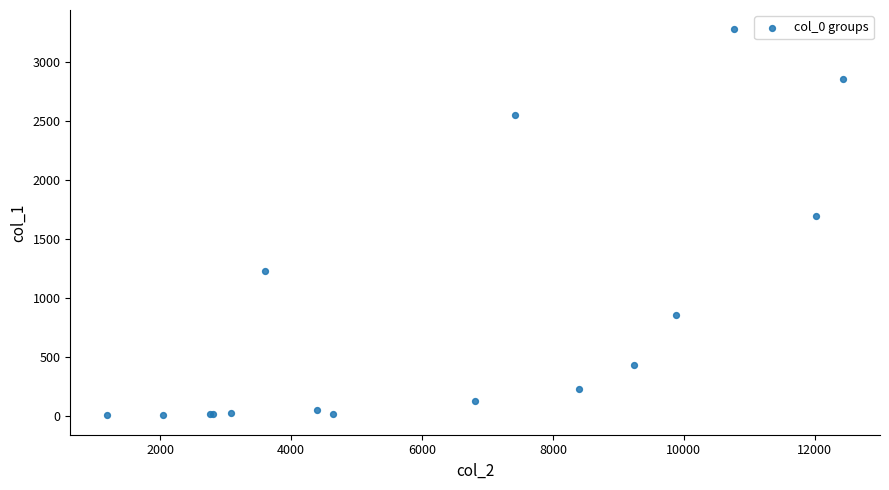

What Y value in the scatter plot is closest to 1638?

1690